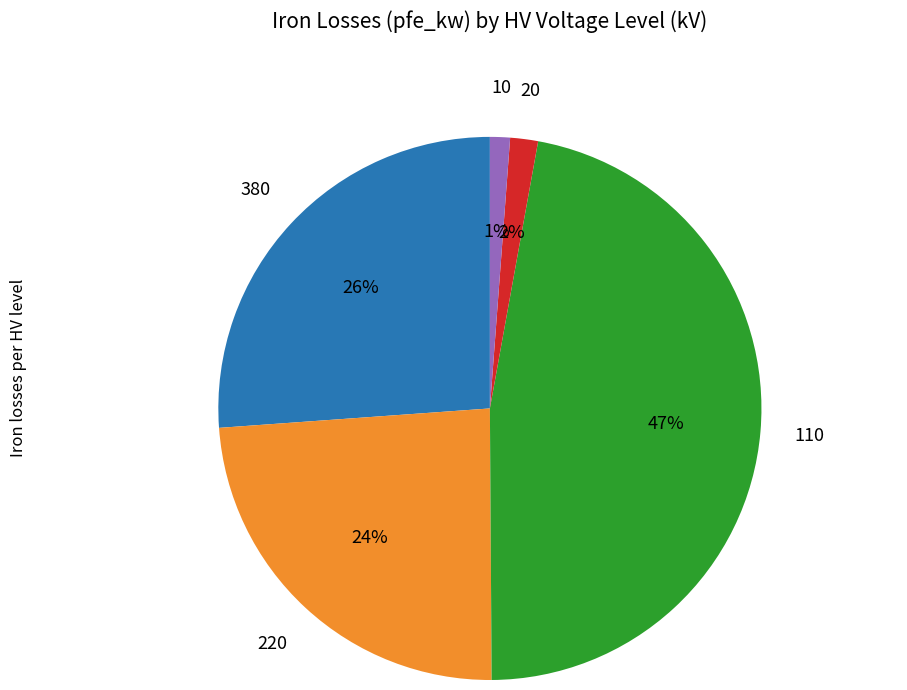

Does any single category account for the majority?

No